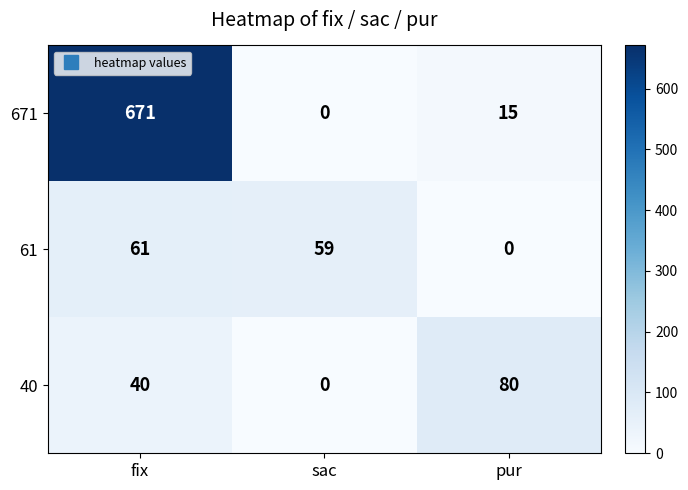

How many data points does each series have?

3